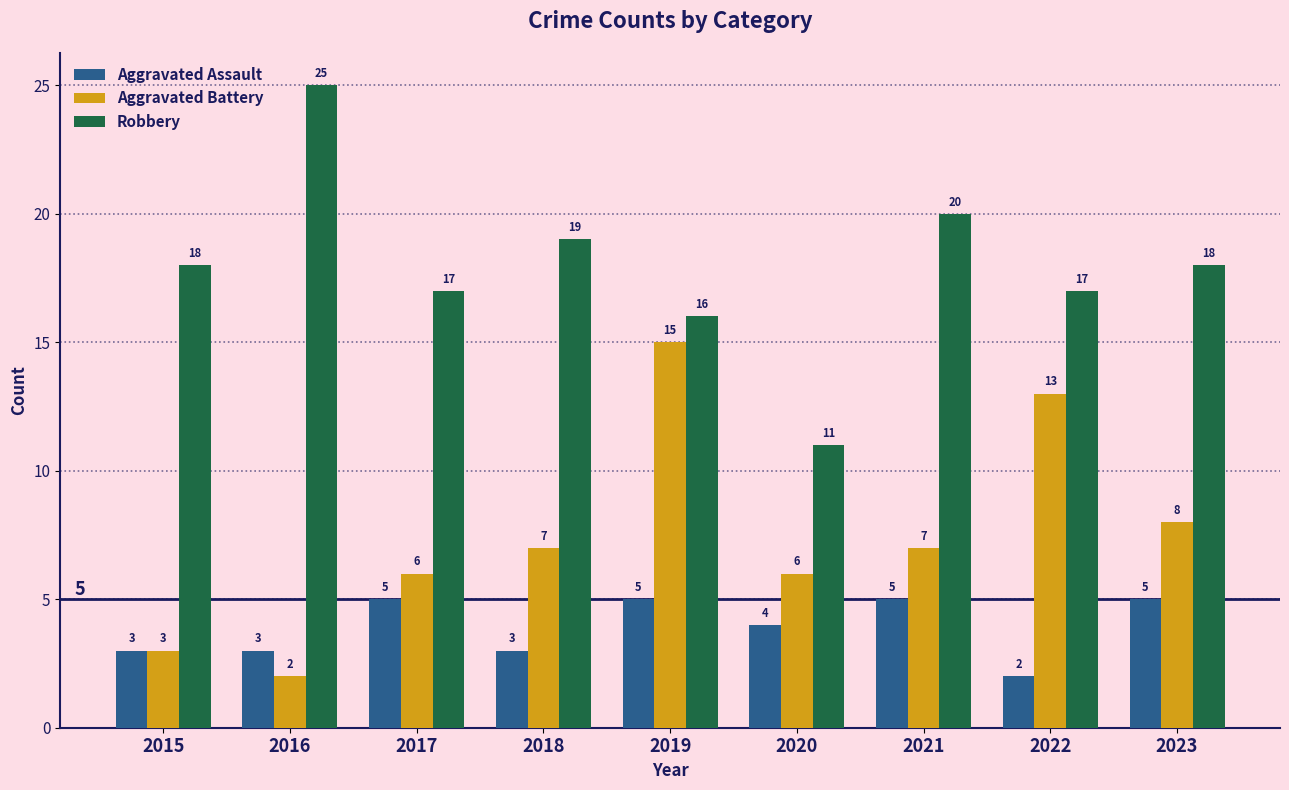

Reading left to right, transcribe all the data shown in this chart.

Aggravated Assault: 3	3	5	3	5	4	5	2	5
Aggravated Battery: 3	2	6	7	15	6	7	13	8
Robbery: 18	25	17	19	16	11	20	17	18